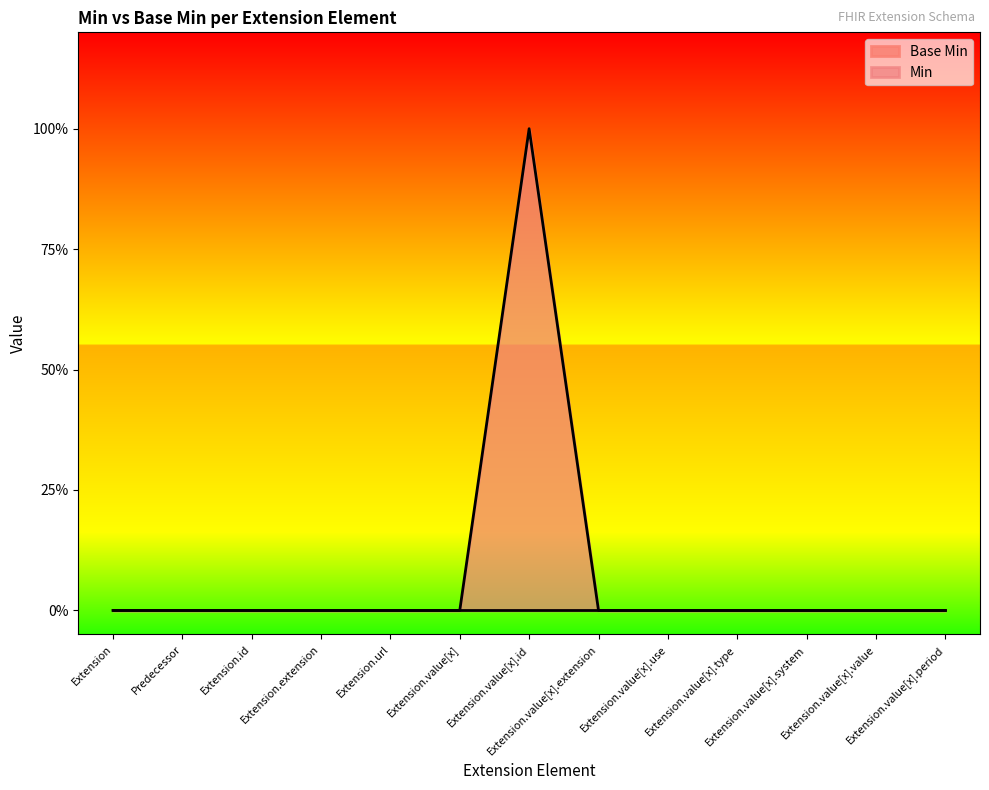

Rank the categories by value from highest to lowest.

Extension.value[x].id, Extension, Predecessor, Extension.id, Extension.extension, Extension.url, Extension.value[x], Extension.value[x].extension, Extension.value[x].use, Extension.value[x].type, Extension.value[x].system, Extension.value[x].value, Extension.value[x].period